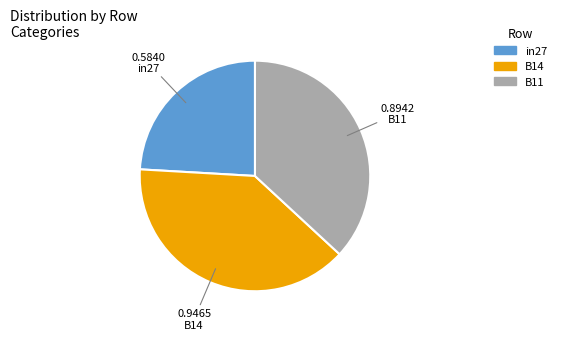

Is the sum of B14 and in27 greater than half?

Yes